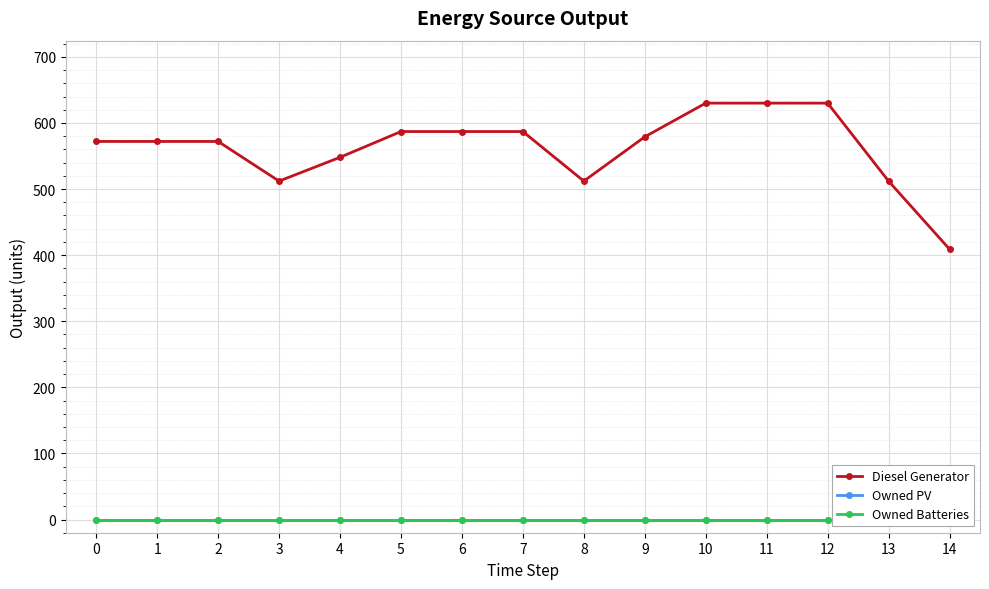

What is the difference between the maximum and second lowest values in the Diesel Generator series?

118